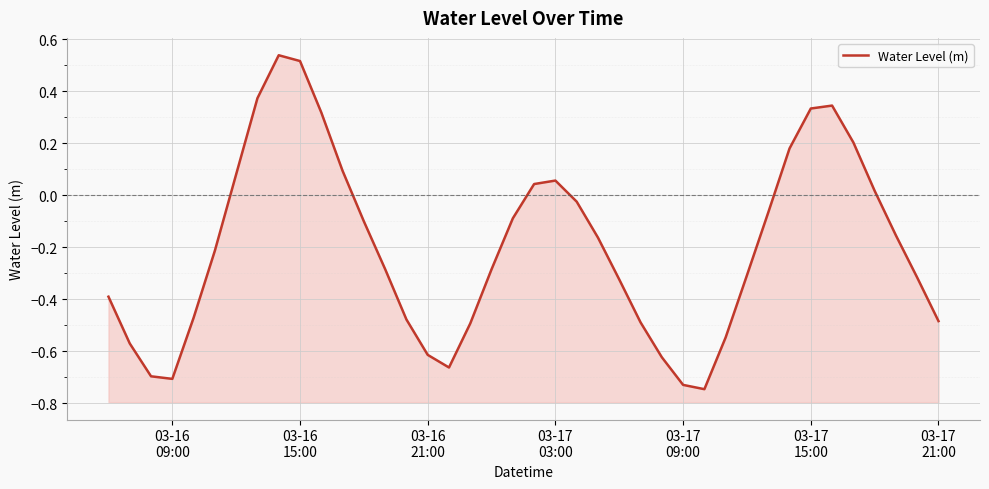

What is the smallest value displayed?

-0.7